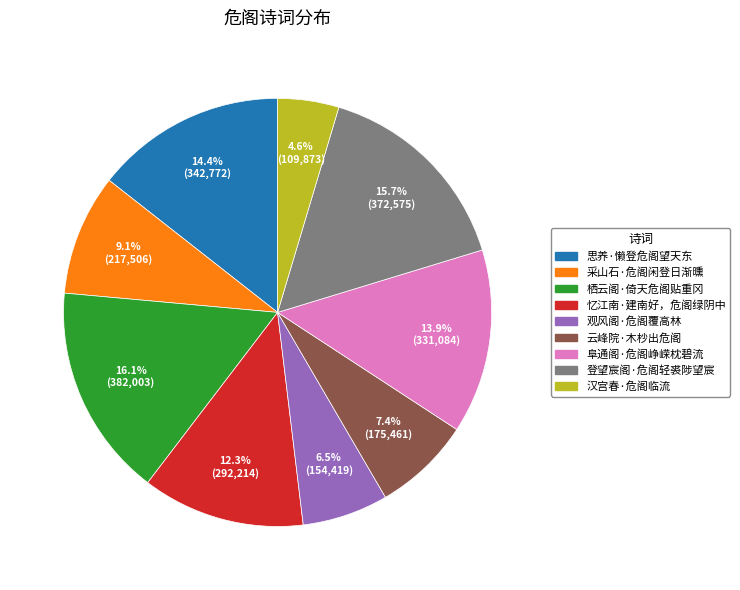

Does any single category account for the majority?

No